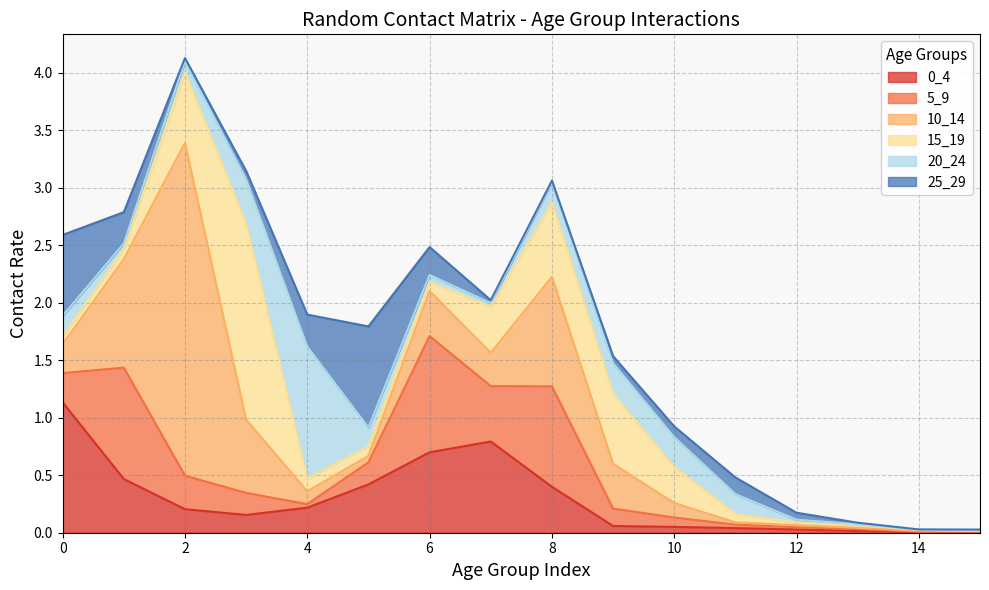

Count the number of categories in the chart.

16